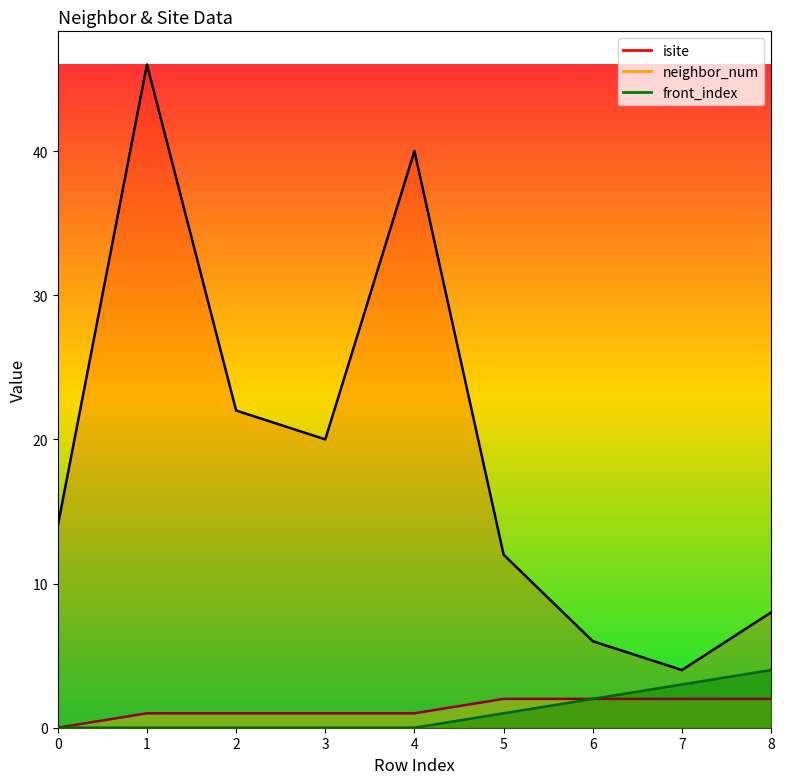

Reading right to left, what are all the values shown in this chart?

isite: 8	4	6	12	40	20	22	46	14
neighbor_num: 2	2	2	2	1	1	1	1	0
front_index: 4	3	2	1	0	0	0	0	0